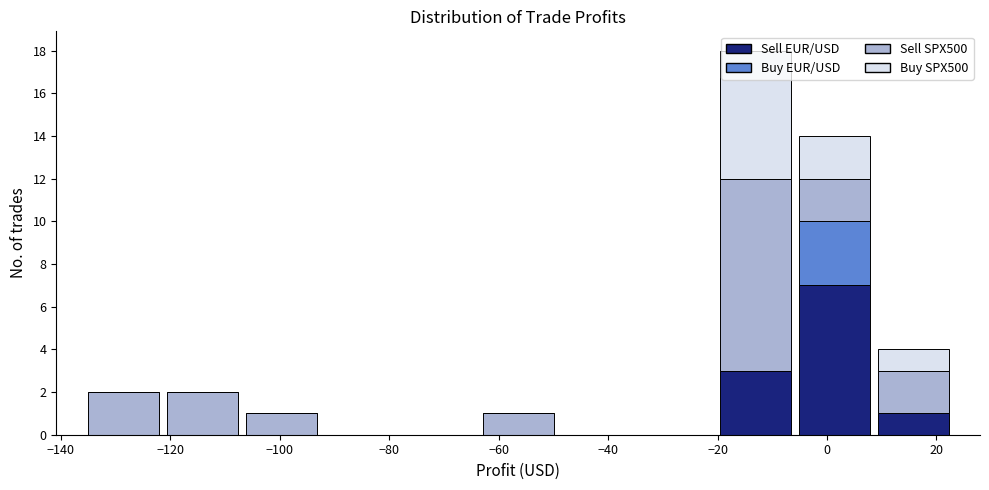

Which range on the x-axis has the tallest stacked bar (by total height)?

-20 to -6